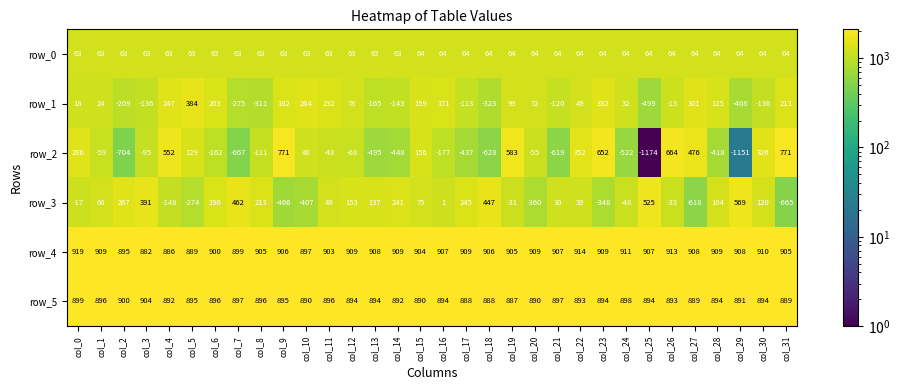

At how many categories does at least one series exceed 736?

32